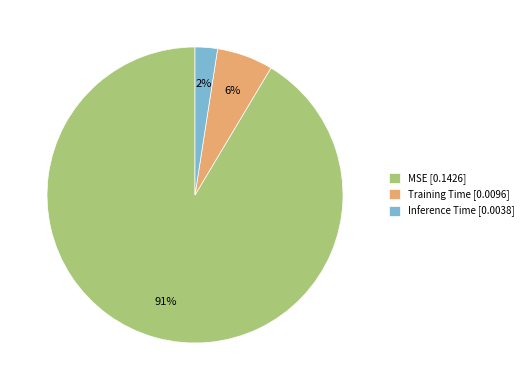

Is there any slice that represents more than half of the pie?

Yes